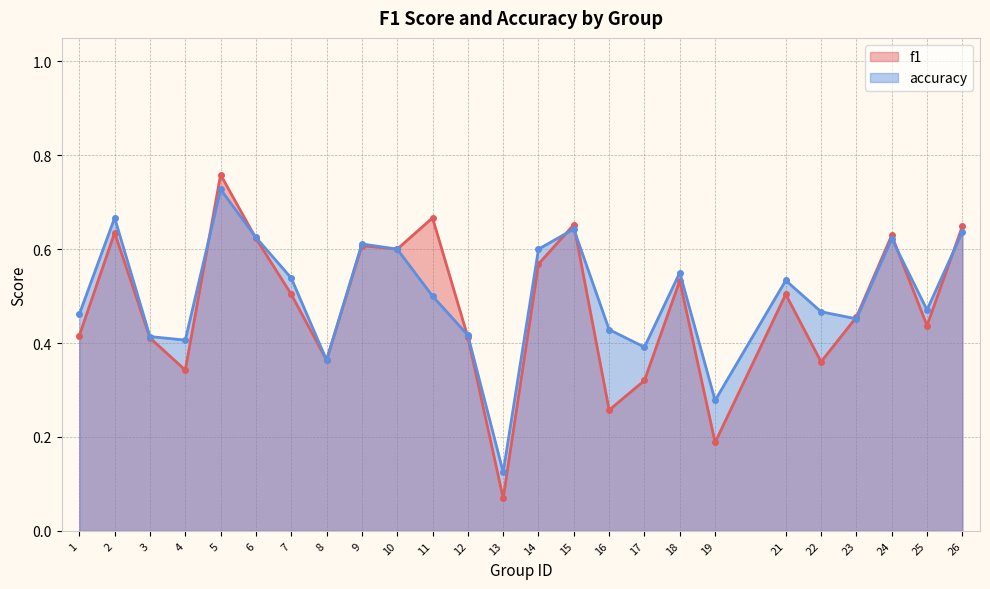

Where is the first local maximum for f1?

2